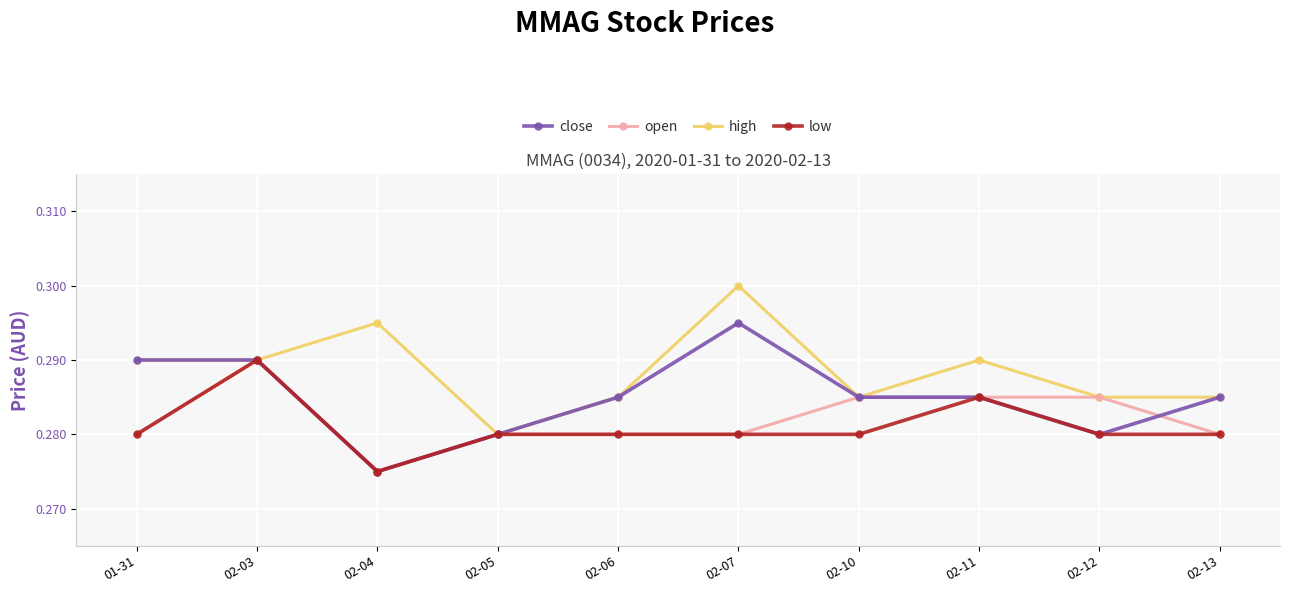

Which series has the largest total across all categories?

high